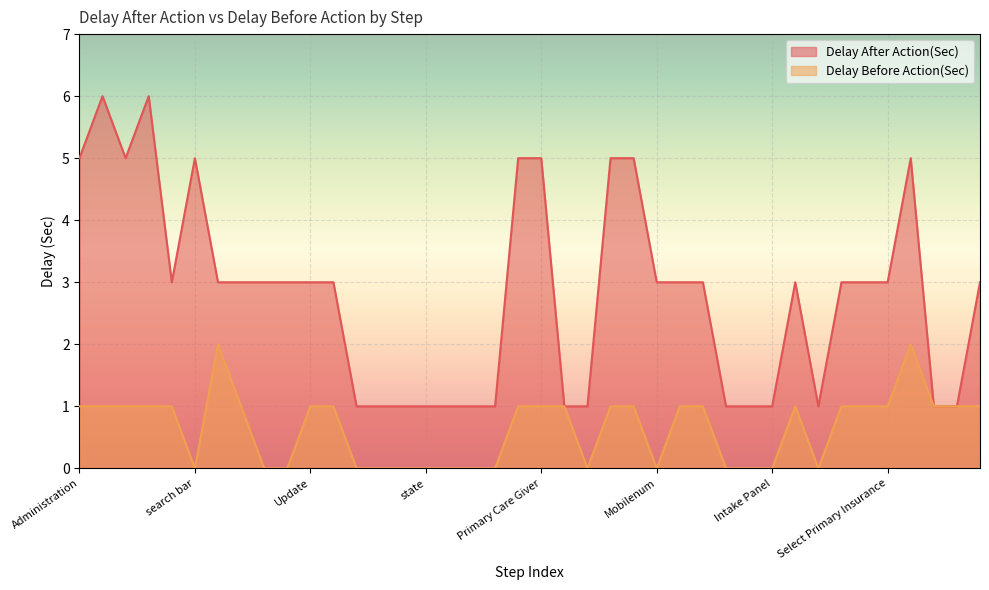

Which category has the lowest value across all series?

search bar